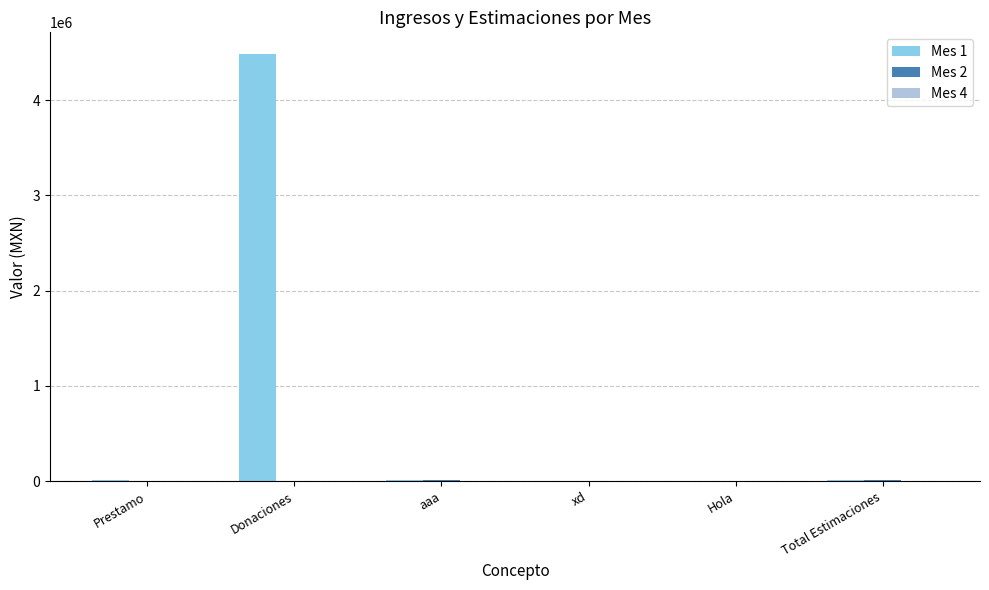

How many categories are shown in the chart?

6